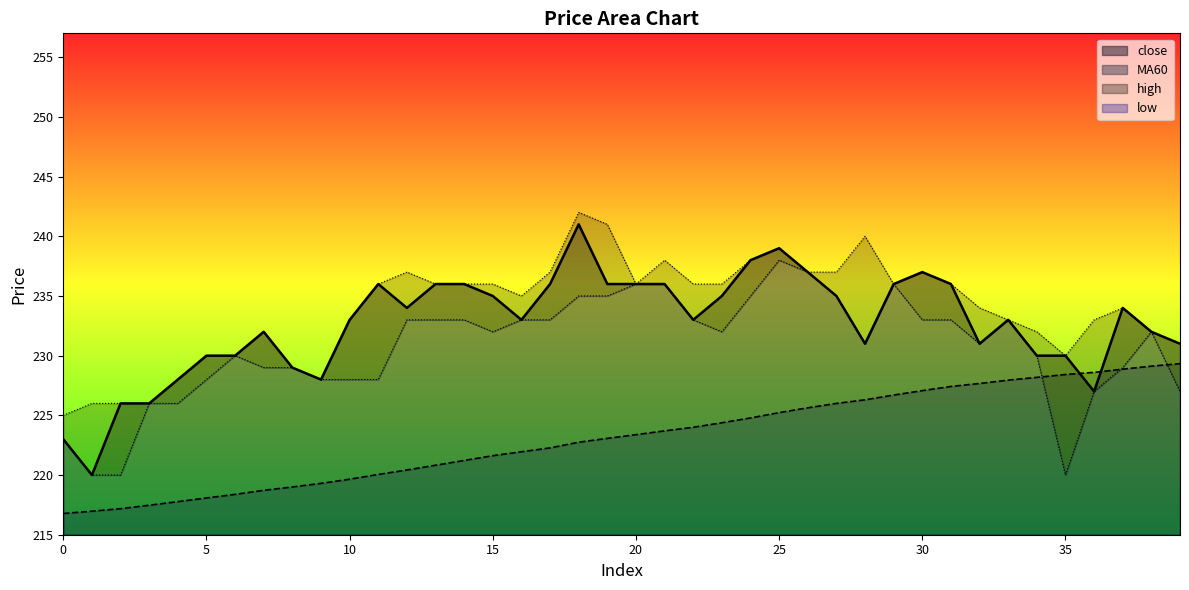

Is it true that close equals 228.0 at 9?

True